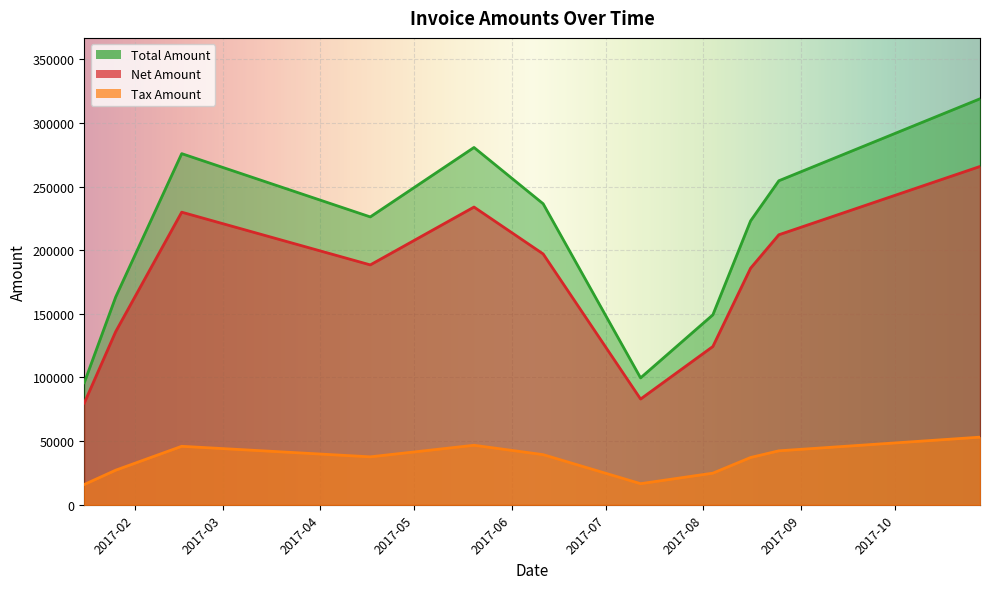

What is the difference between the highest and lowest values at 2017-04-17?

188433.4